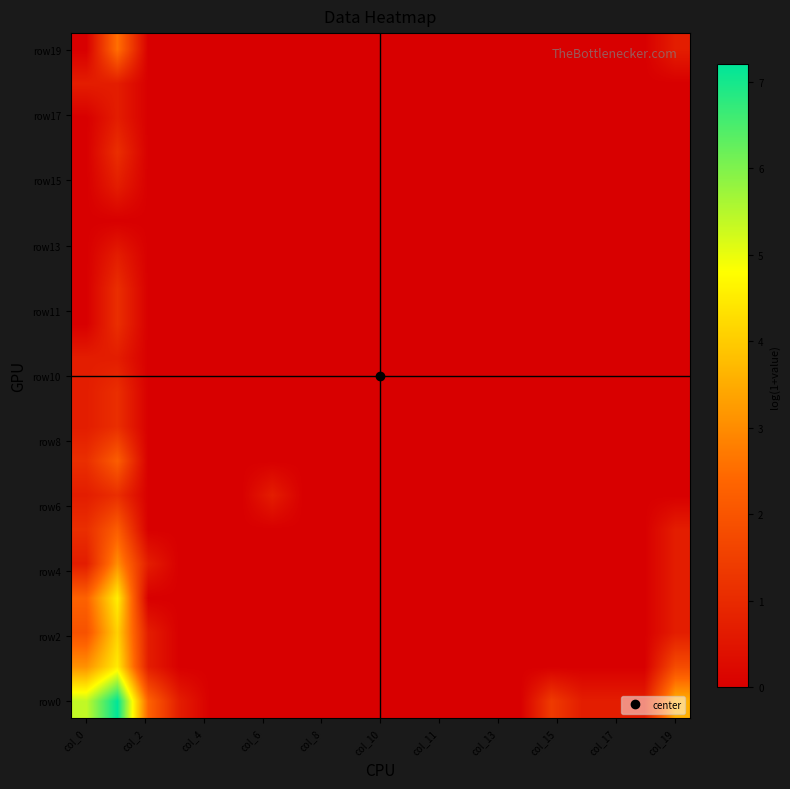

Which series has the largest total across all categories?

row0